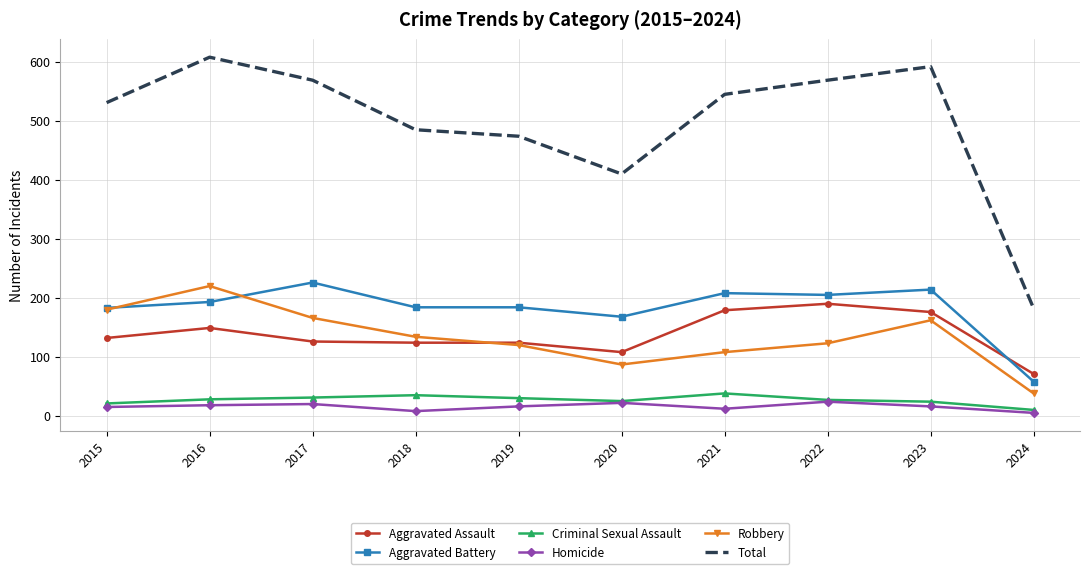

What is the approximate value of Aggravated Battery at 2019, to the nearest 10?

180